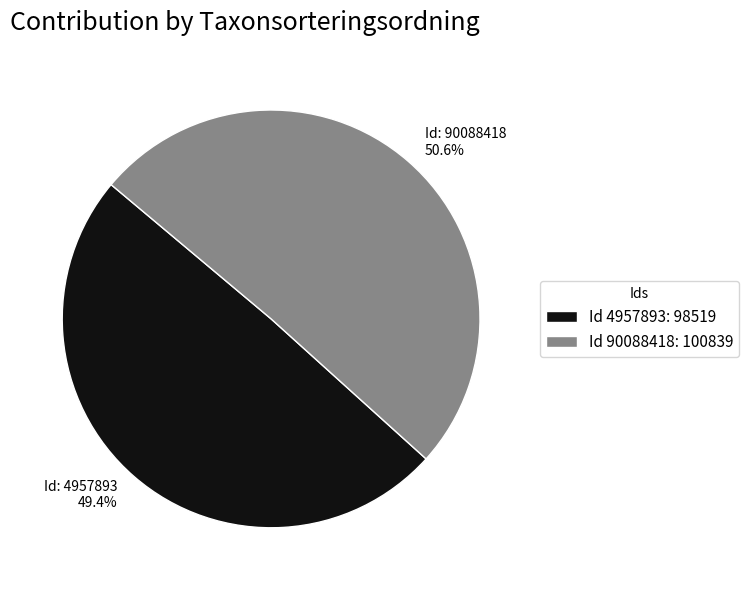

What is the smallest slice in the pie chart?

Id 4957893: 98519